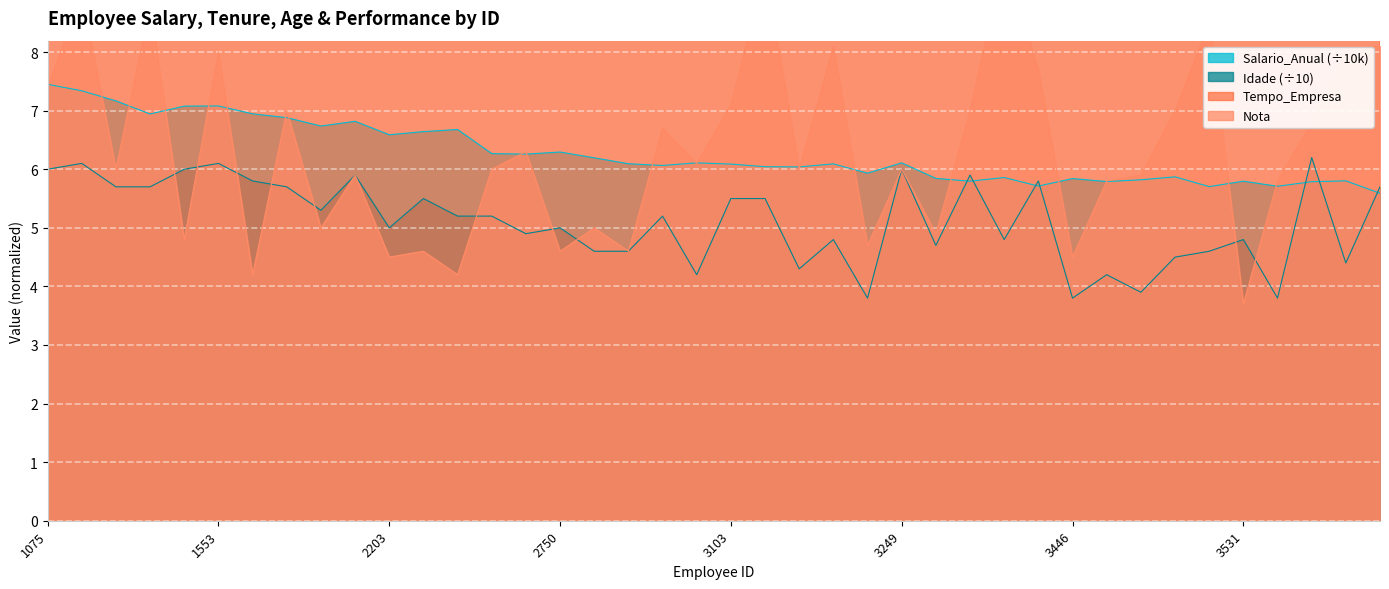

What is the lowest value of the Idade (÷10) series?

3.8